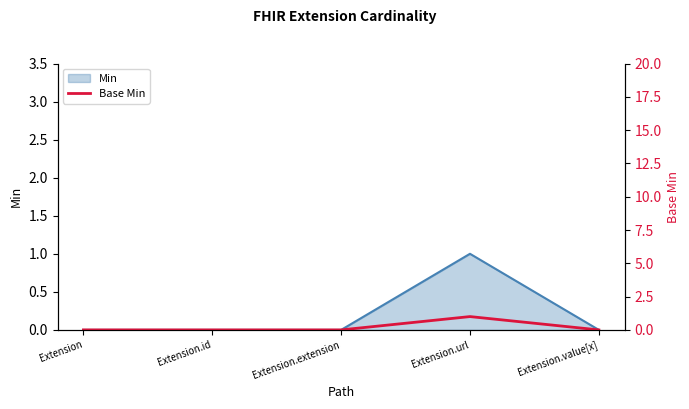

The chart shows a value of 1 at Extension.url. True or false?

True